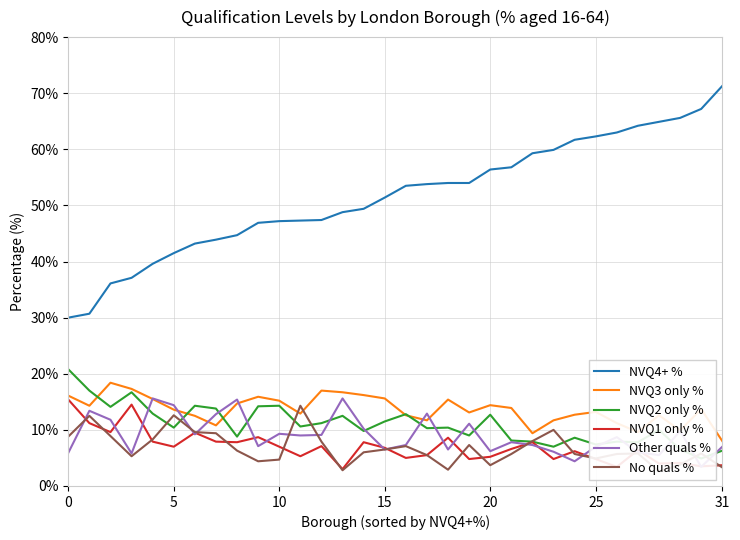

True or false: NVQ3 only % and NVQ4+ % intersect in this chart.

False